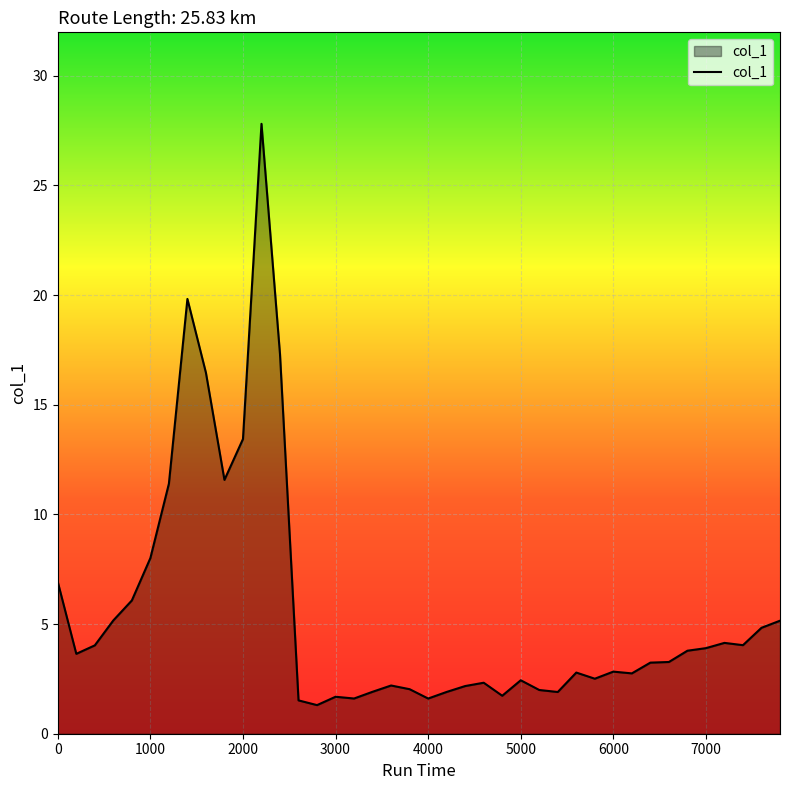

What is the difference between the maximum and minimum values?

26.5